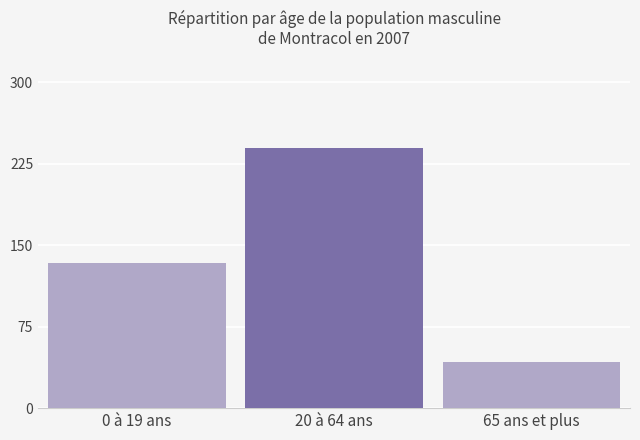

Count the number of data series in this chart.

3